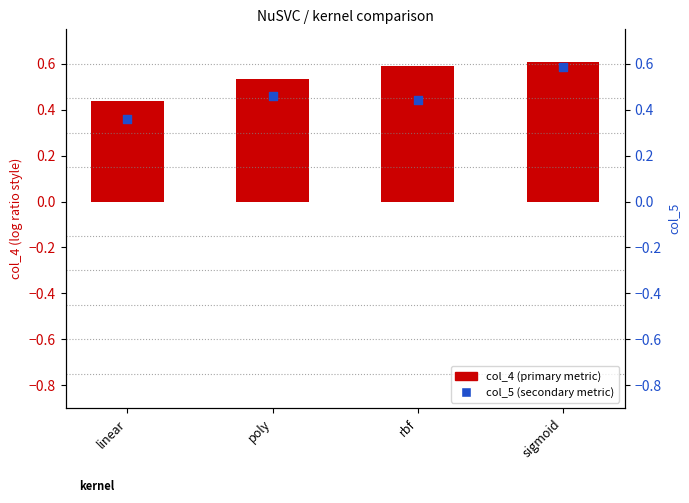

Which series has the largest Y range (max minus min)?

col_5